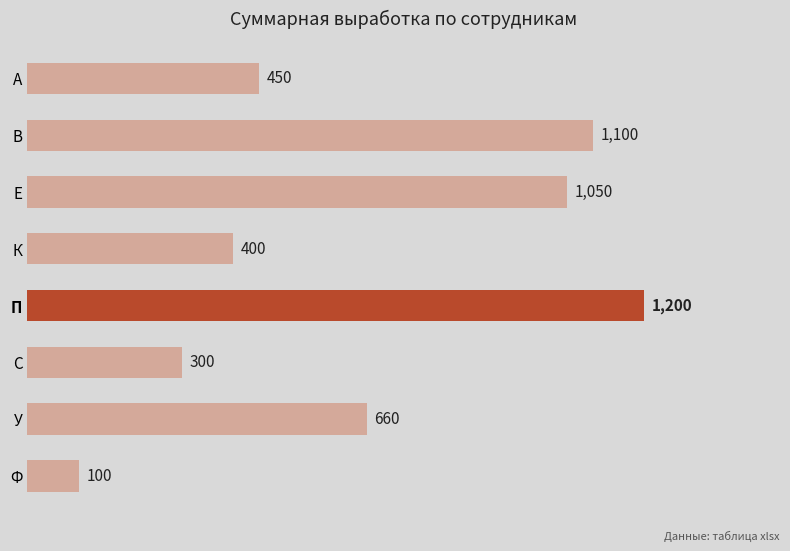

What is the difference between the maximum and minimum values?

1100